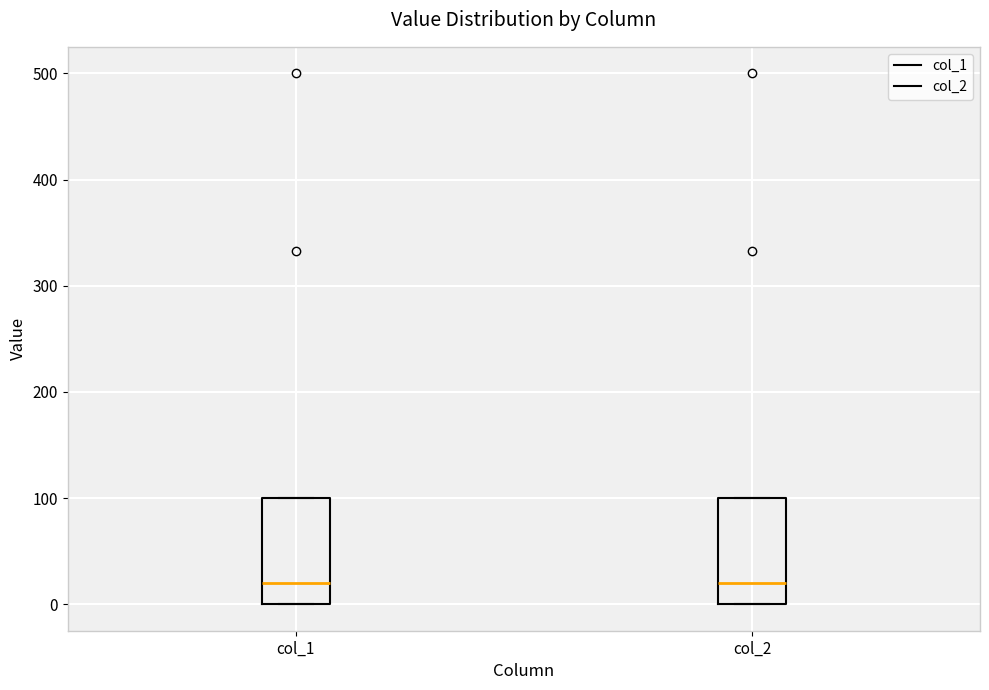

Where is the upper edge of the box for col_1 on the y-axis? The values are not printed on the chart, so give them approximately, as read against the axis.

100